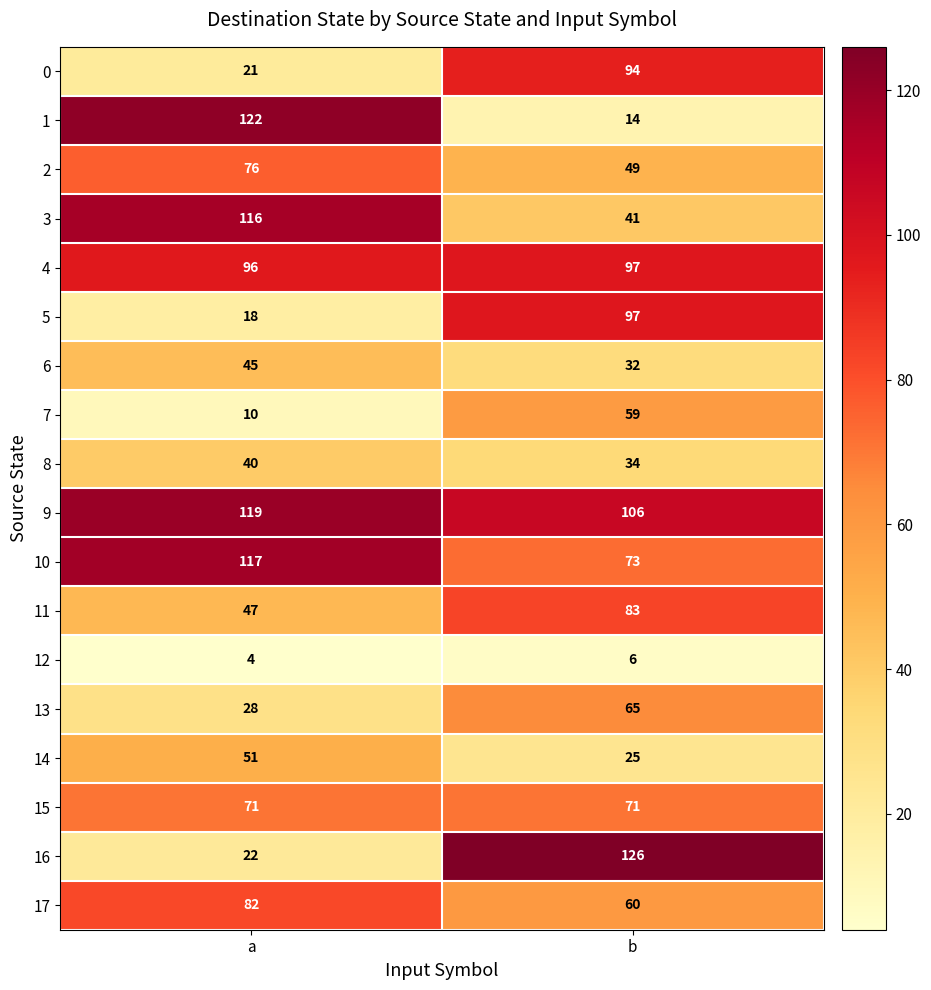

Between a and b, which series saw the biggest shift?

1